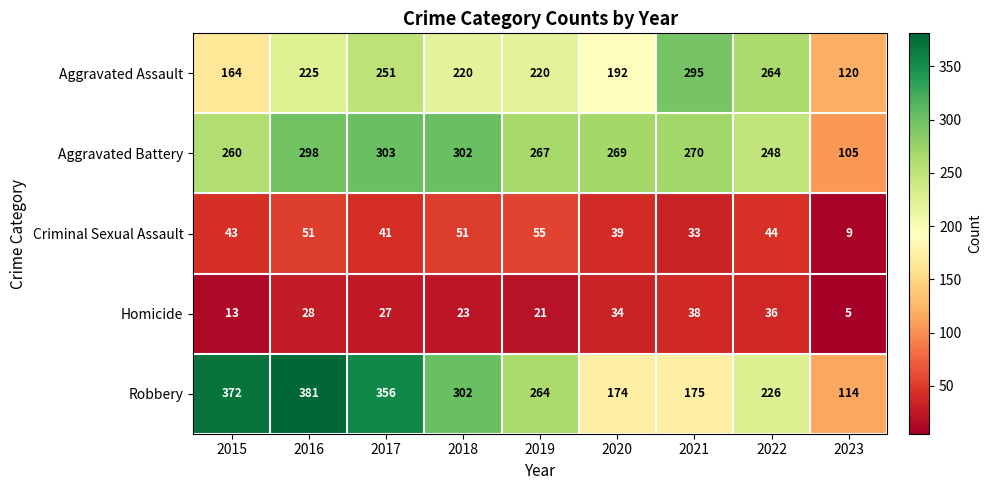

How many categories are shown in the chart?

9